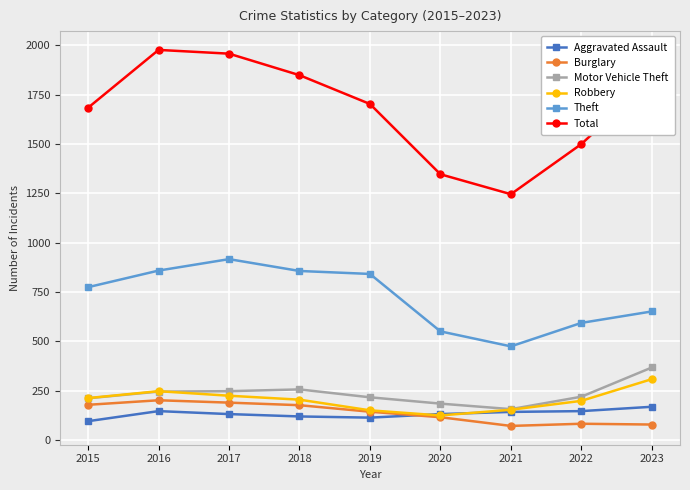

Which series has the largest range (max minus min)?

Total